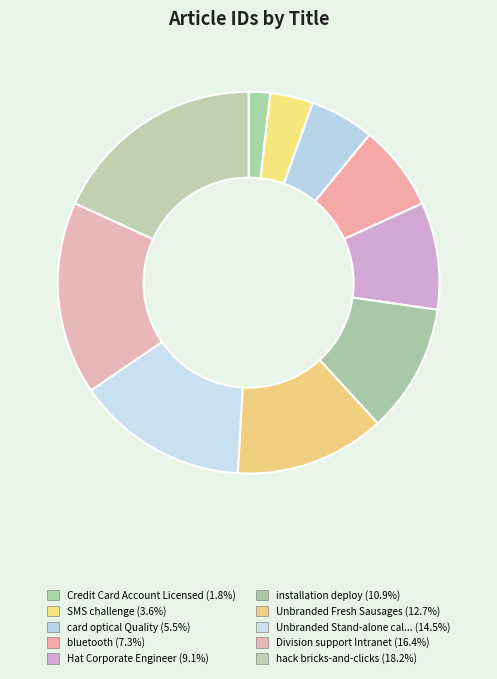

How many slices are in this pie chart?

10